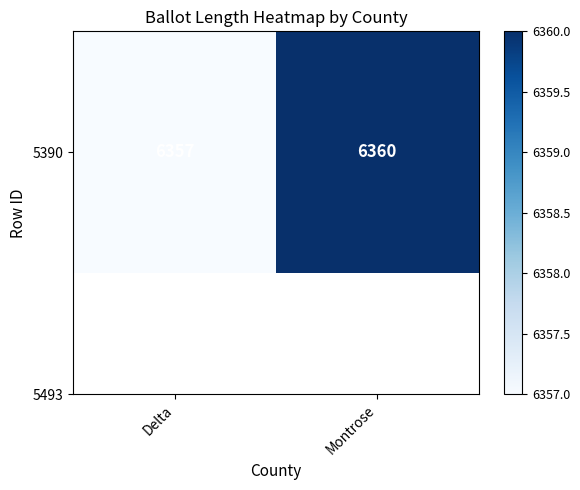

Count the number of categories in the chart.

2